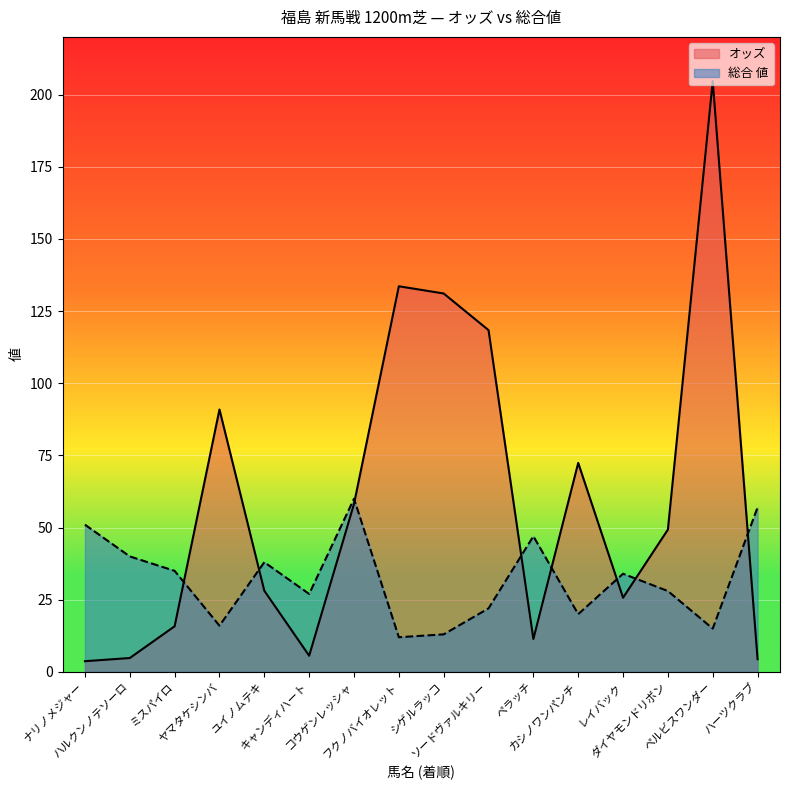

At which category does オッズ reach its first local valley?

キャンディハート